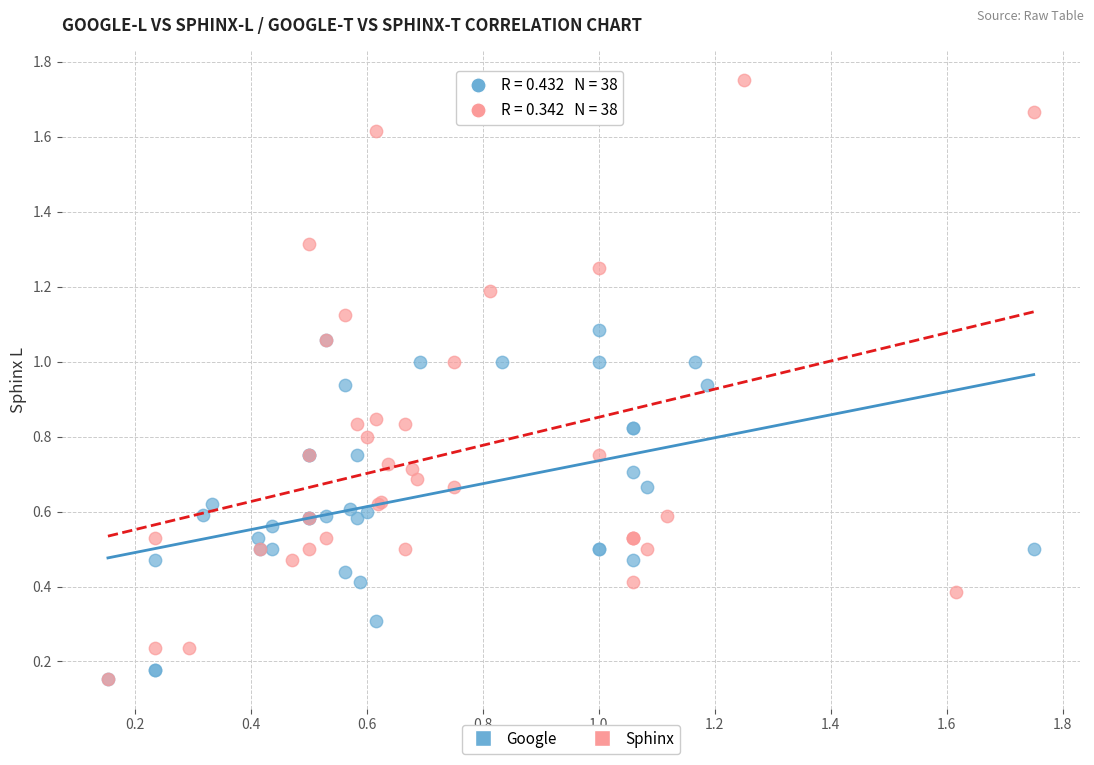

Which series contains the highest Y value?

Sphinx